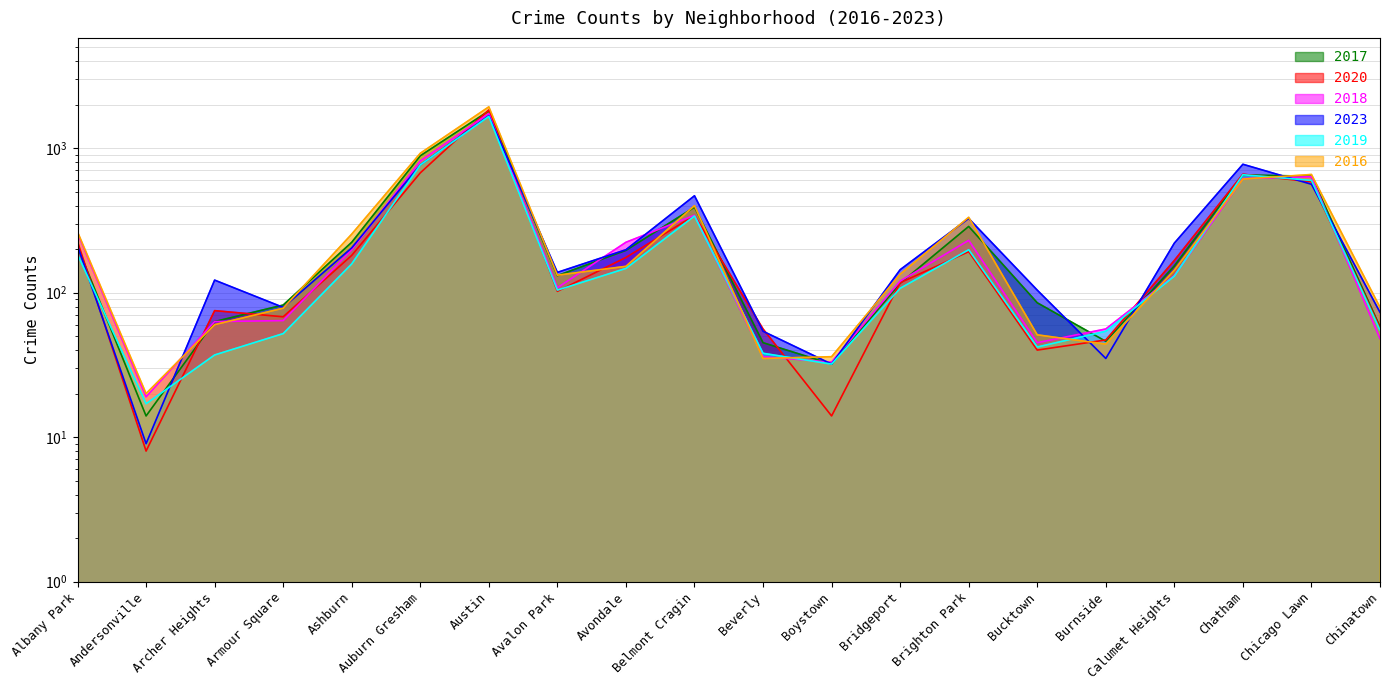

What is the label of the 4th point from the right?

Calumet Heights